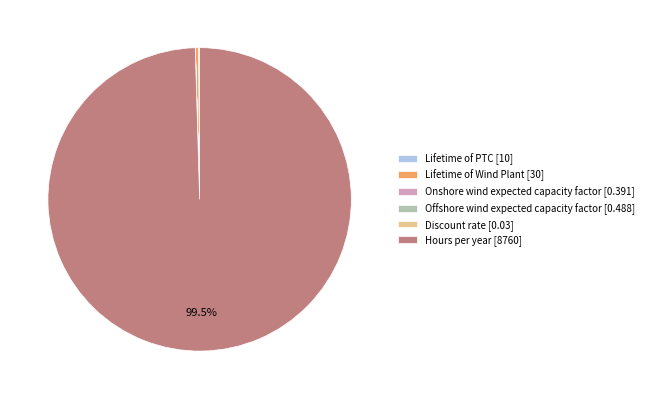

Does Hours per year [8760] represent more than half of the total?

Yes